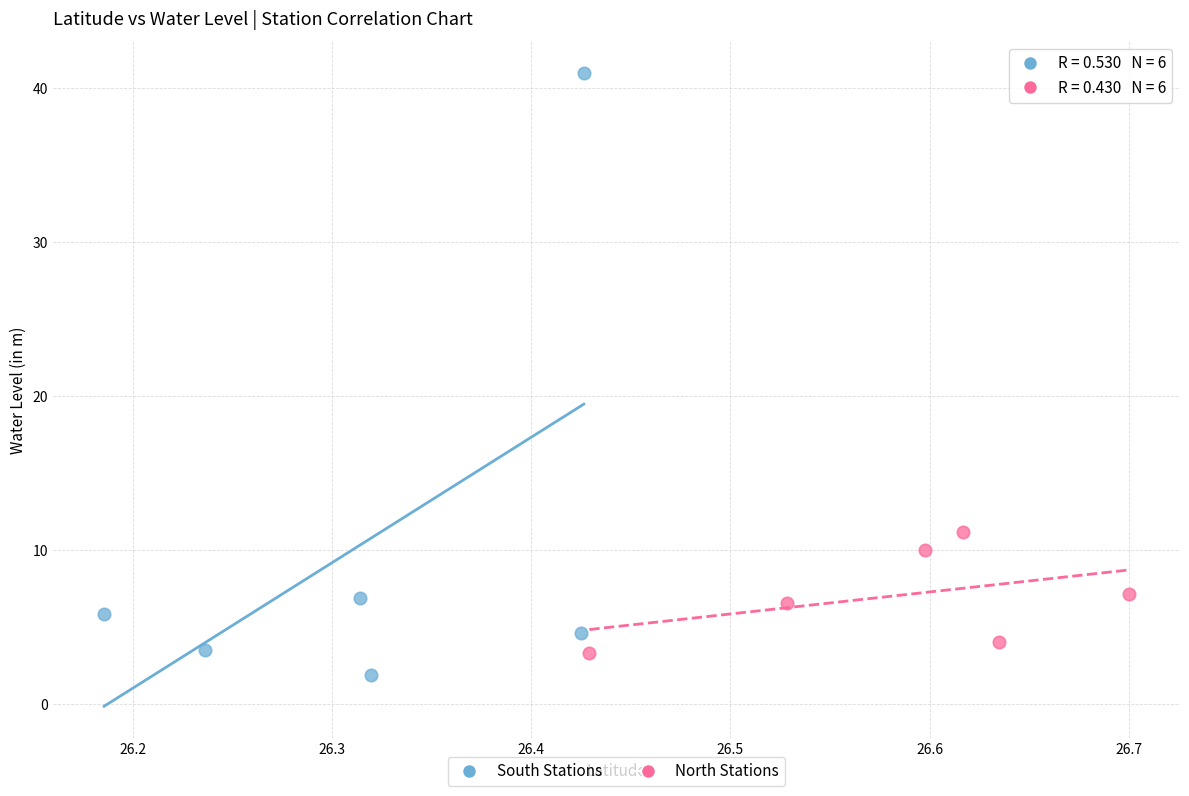

Which series contains the highest Y value?

South Stations